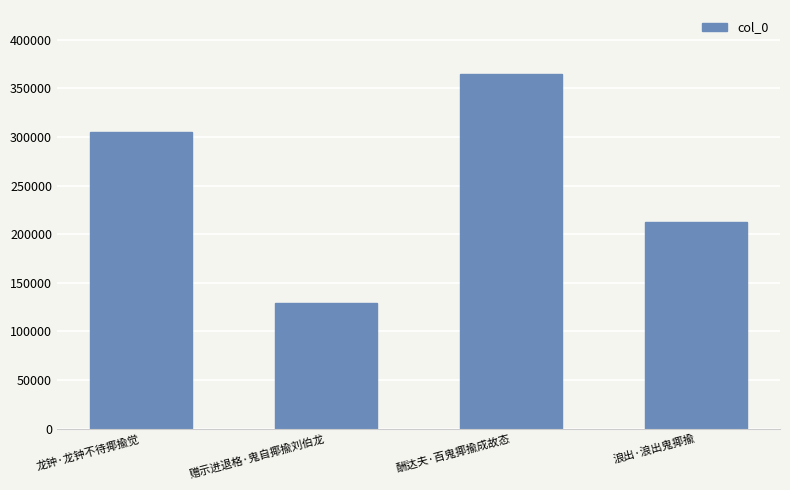

Is it true that the value at 龙钟·龙钟不待揶揄觉 is 304545?

True